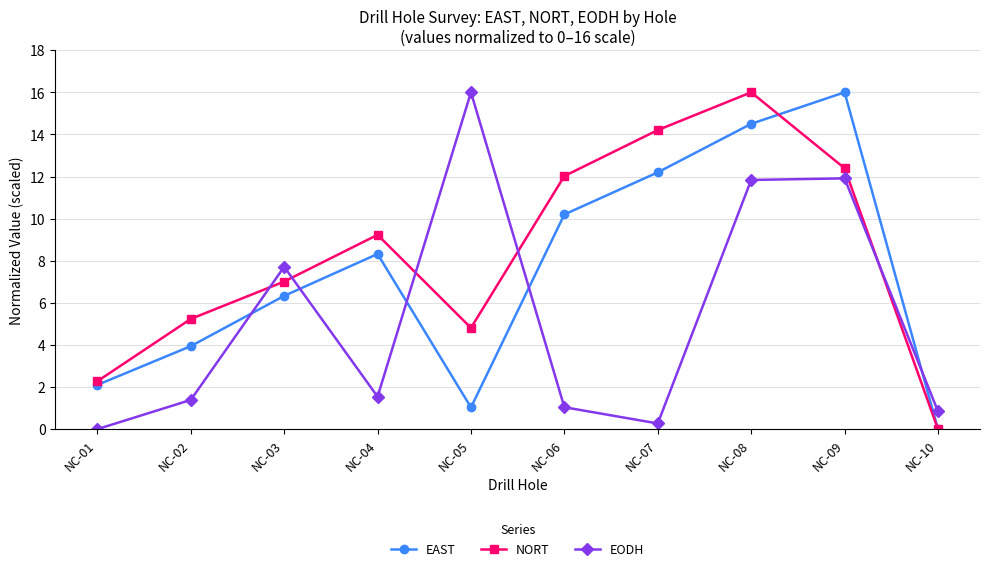

The EODH series shows 1.6 at NC-06. True or false?

False